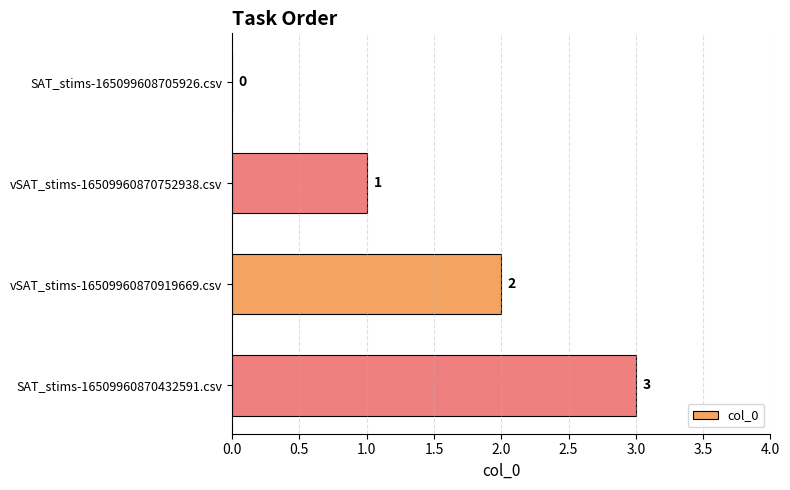

How many series are shown in this chart?

1